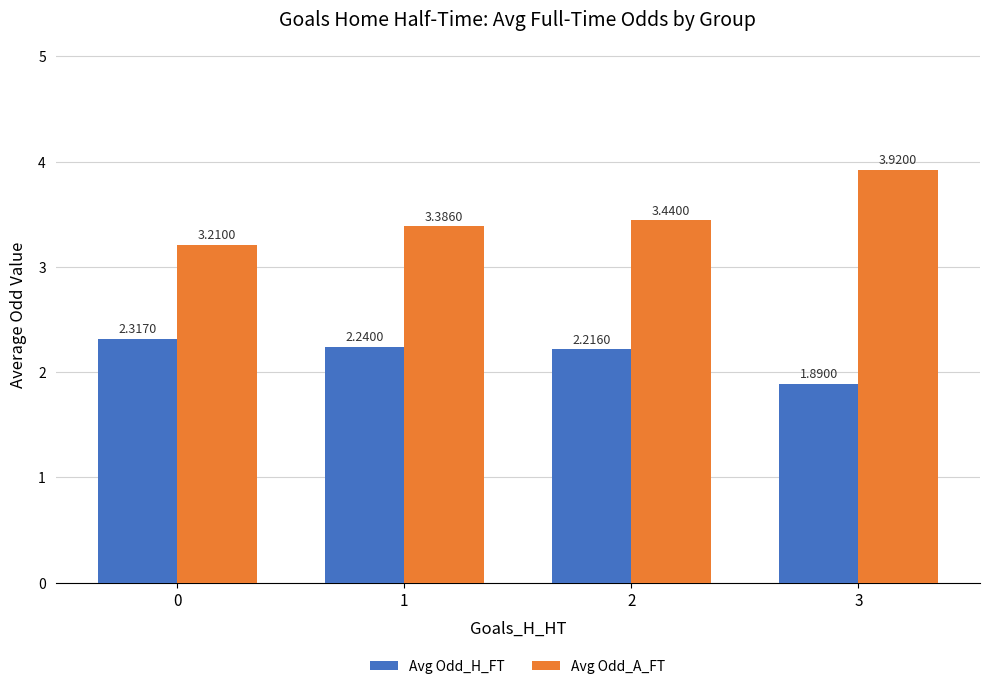

The value of Avg Odd_H_FT at 0 is 3.4. True or false?

False